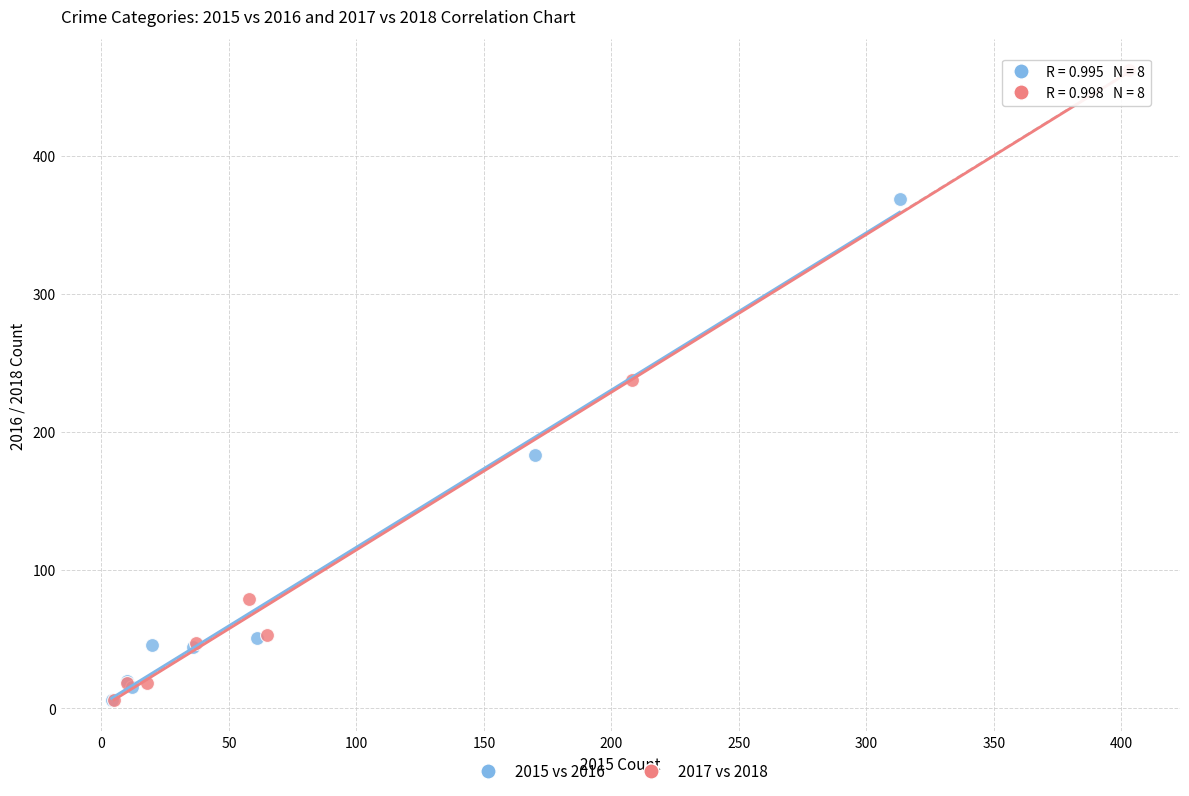

Which series reaches the maximum Y coordinate?

2017 vs 2018